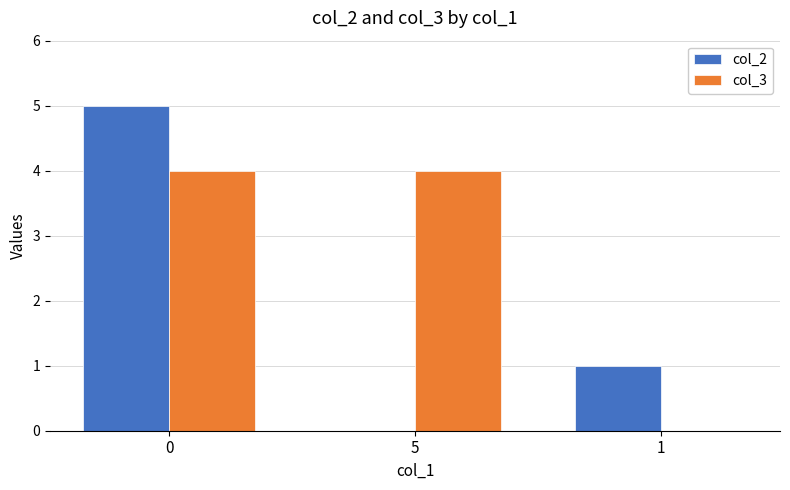

Does the chart contain stacked bars?

No